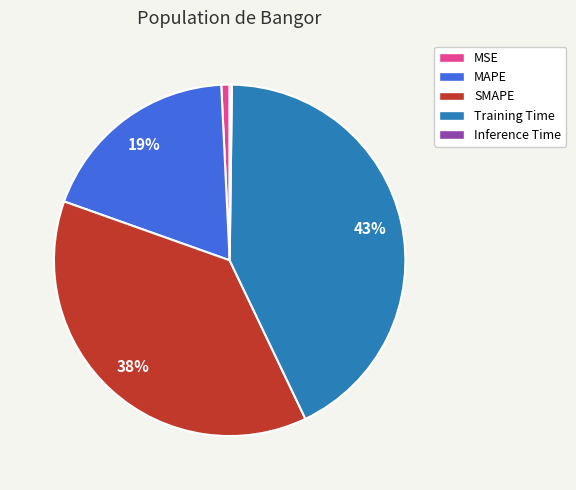

Does any single category account for the majority?

No